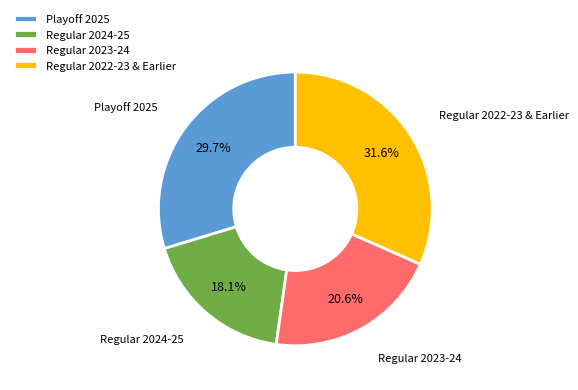

What percentage is NOT represented by Regular 2023-24?

79.4%